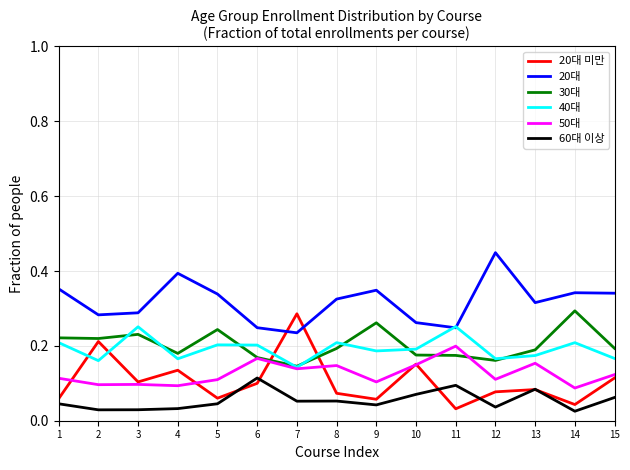

How many interior local valleys does the 20대 series have?

4